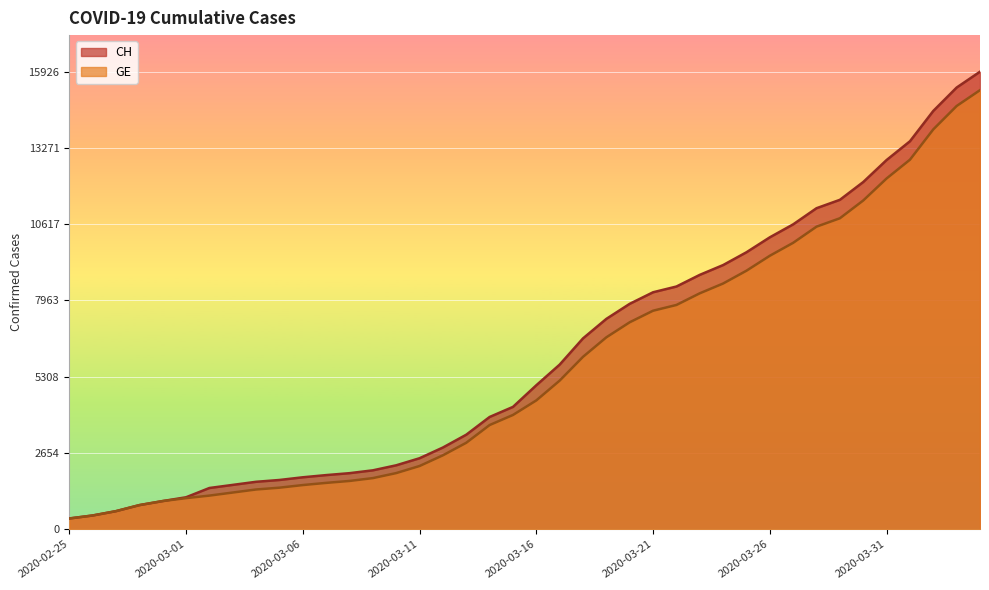

How many lines are shown in the chart?

2